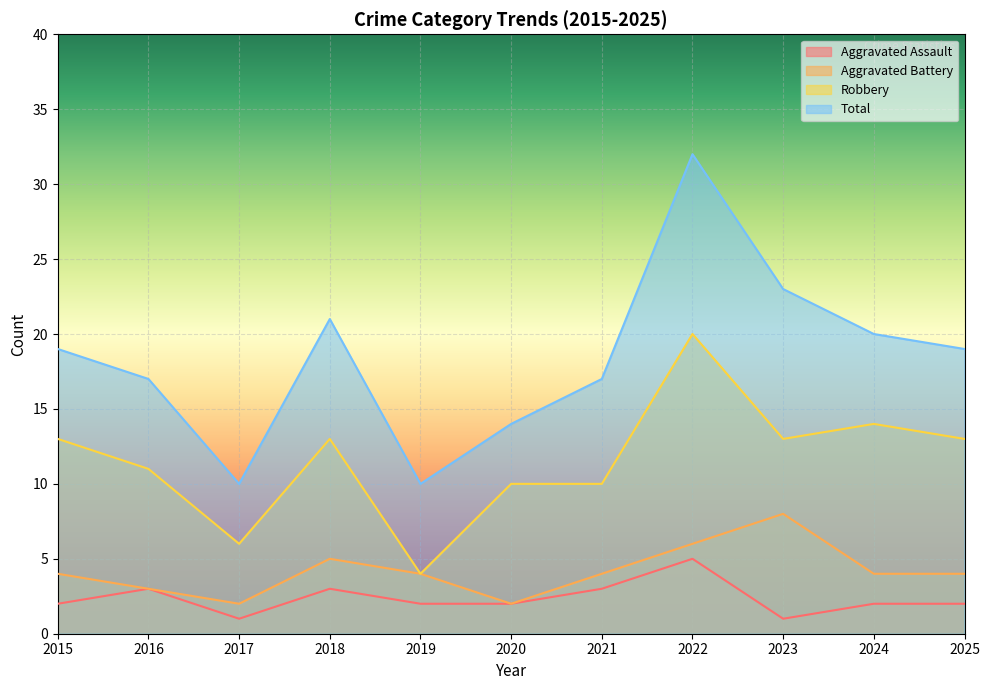

True or false: Robbery and Aggravated Battery intersect in this chart.

False